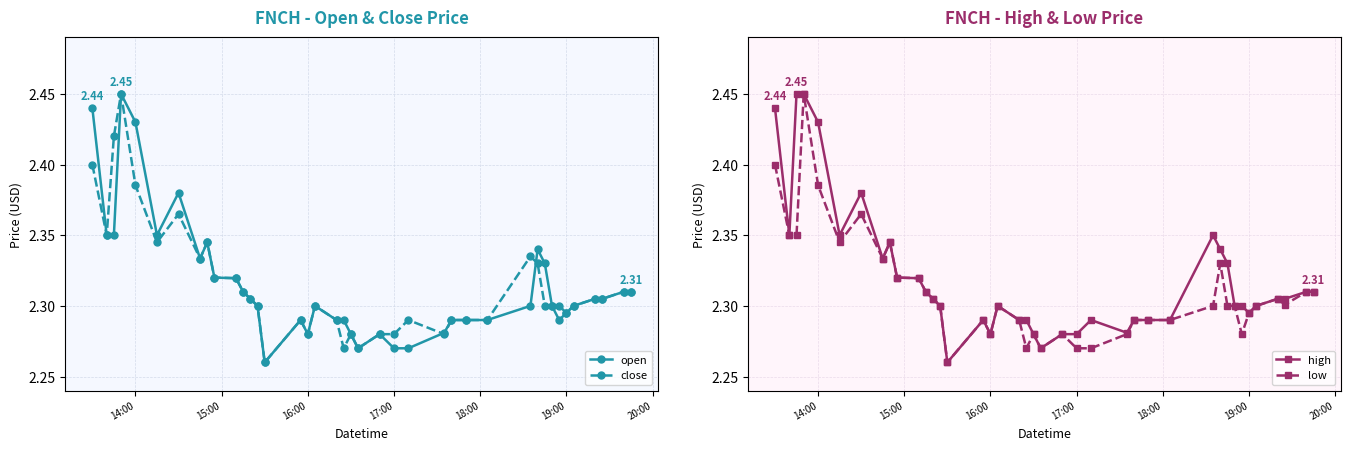

True or false: high and open cross at least once.

False